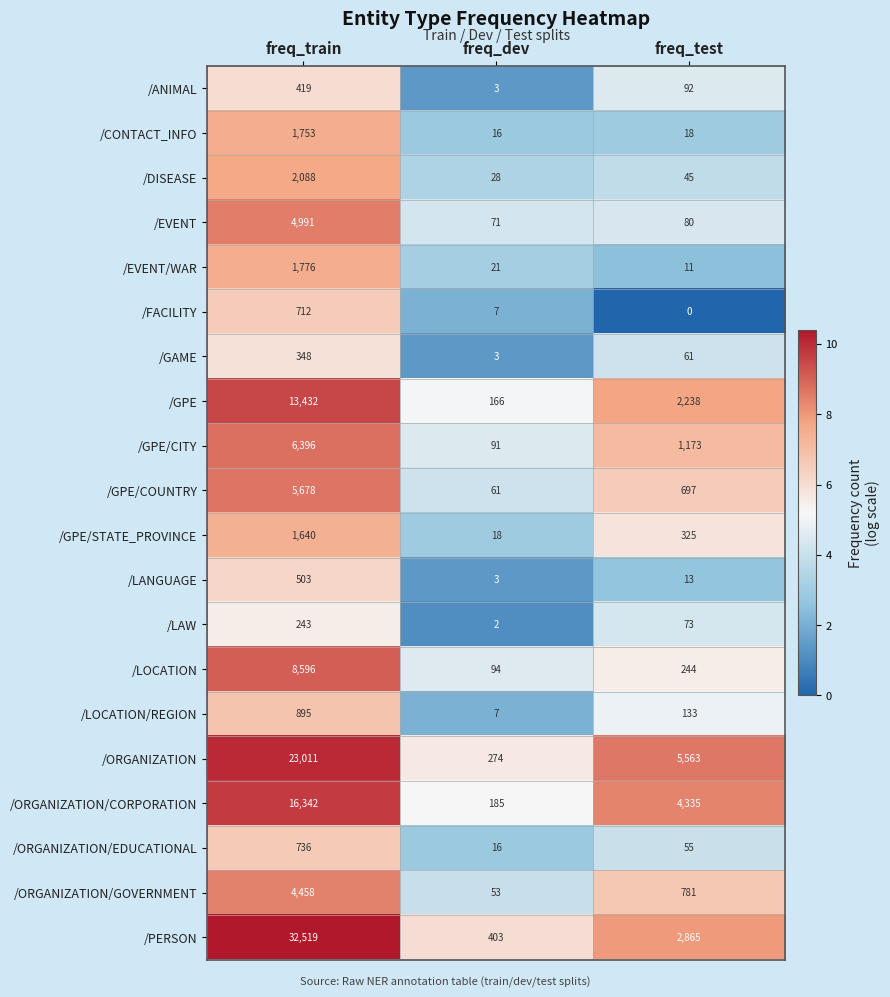

What is the difference between the /GPE/STATE_PROVINCE values at freq_dev and freq_test?

307